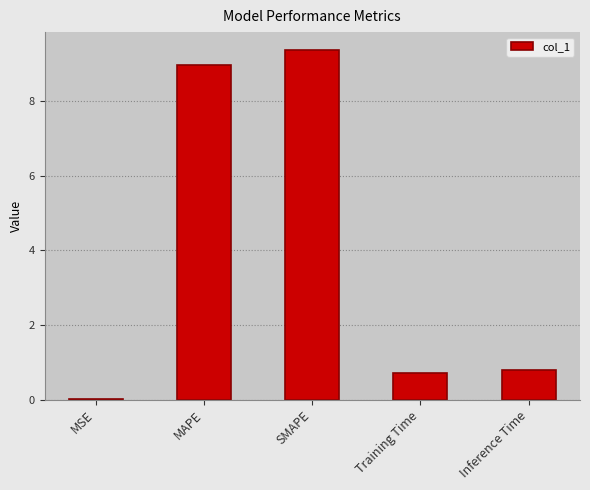

Which label corresponds to the largest value in the chart?

SMAPE